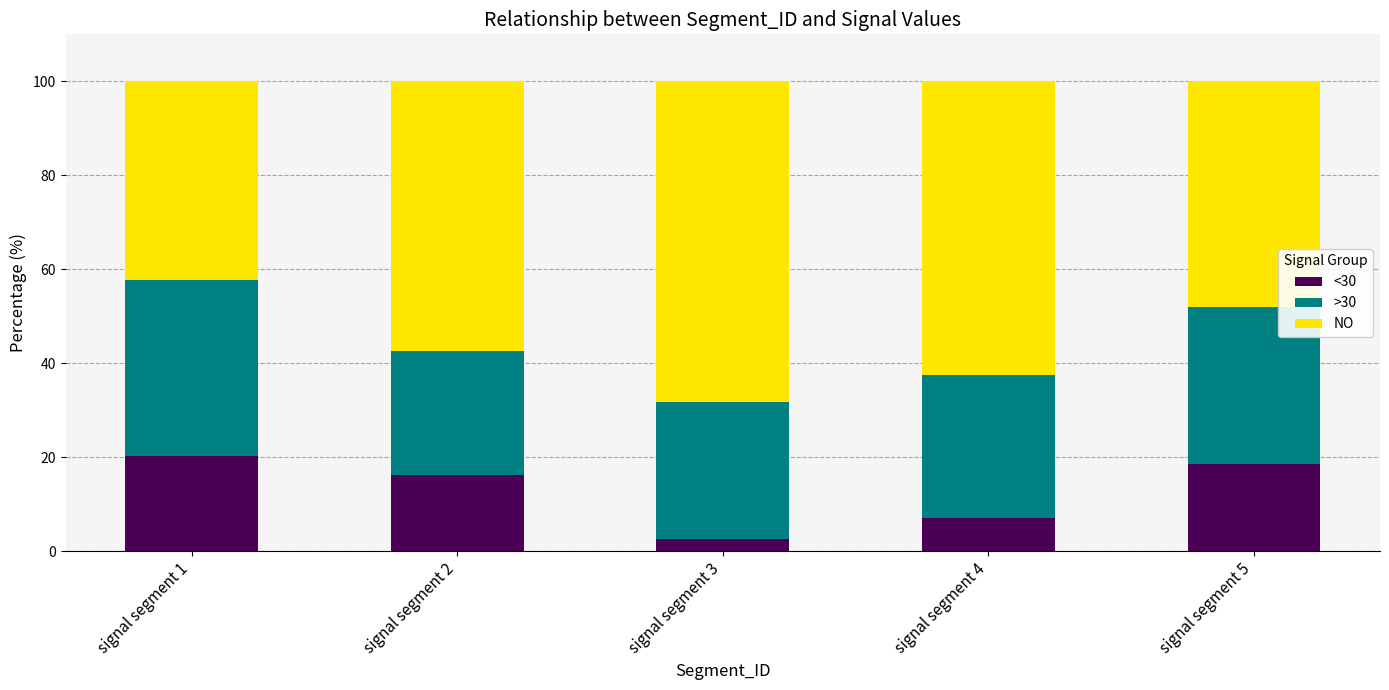

What is the minimum value for <30?

2.6